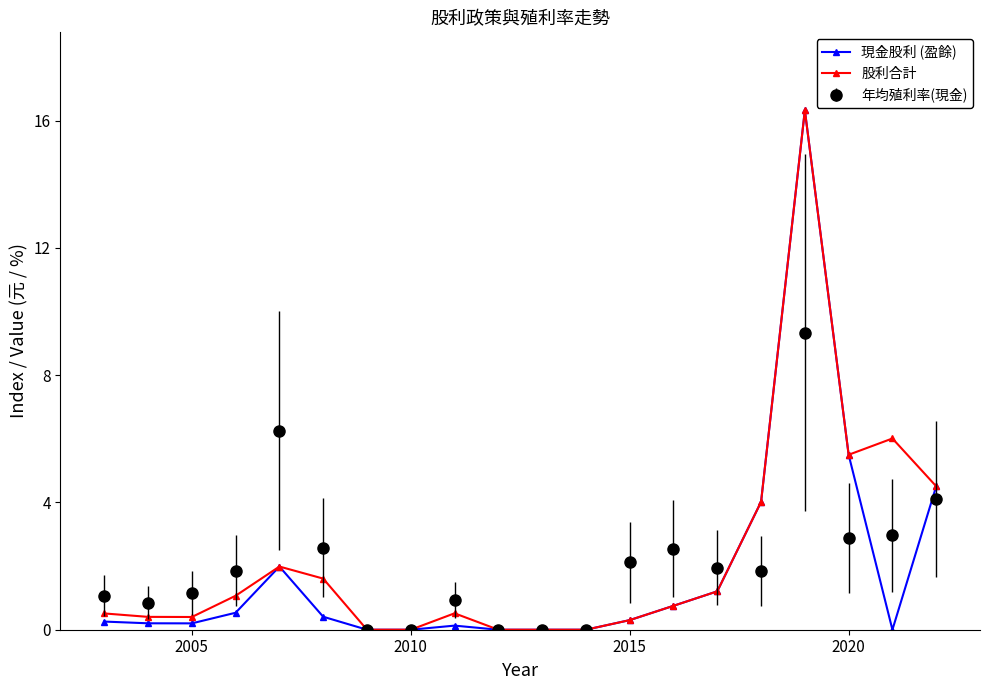

Which series has the largest total across all categories?

股利合計